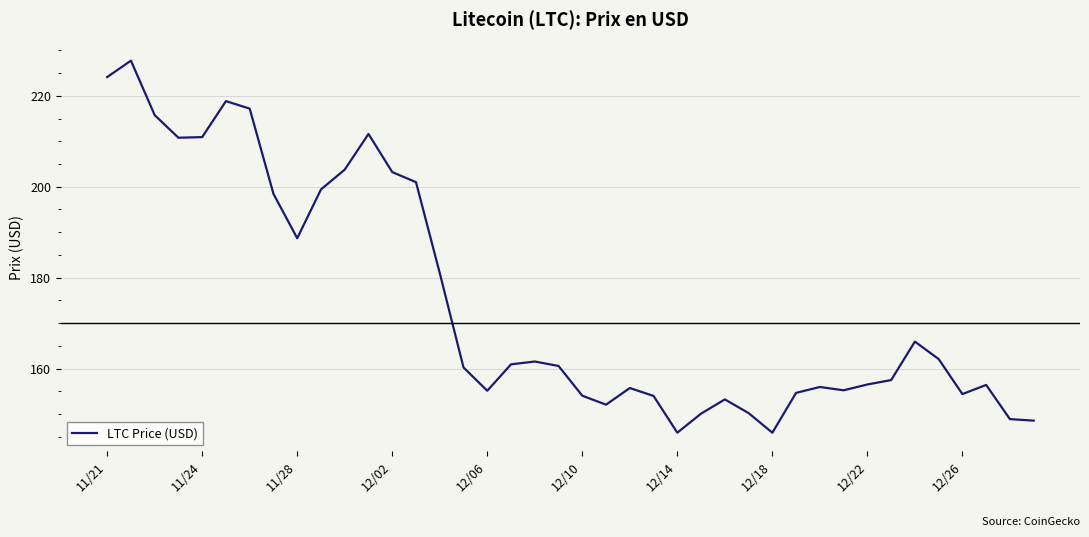

What is the greatest value displayed?

227.7